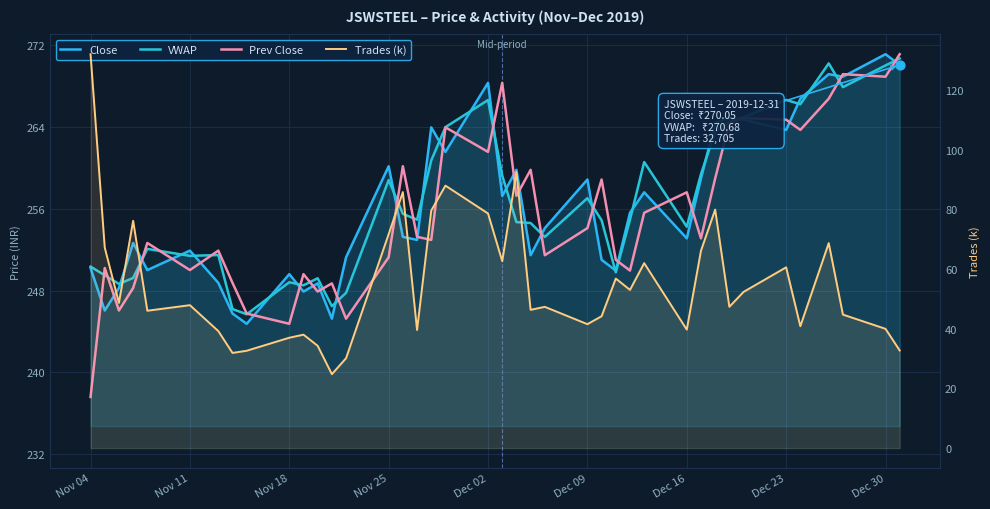

Which series has the largest Y range (max minus min)?

Trades (k)